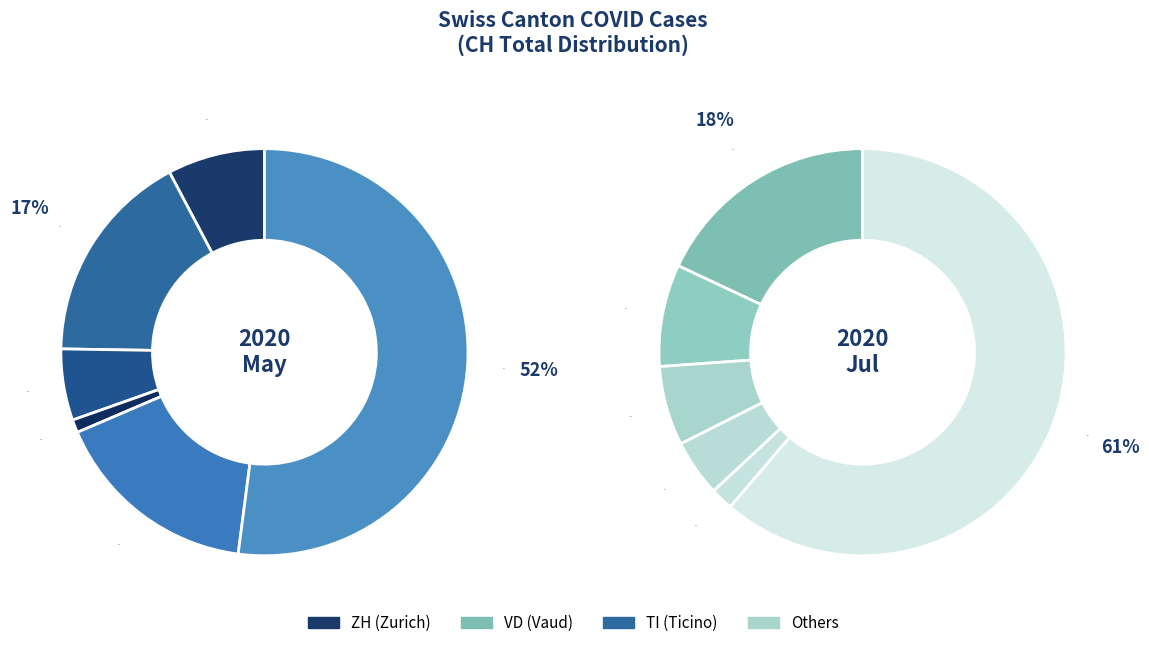

Which series changed the most between 0 and 1?

Zurich (ZH)